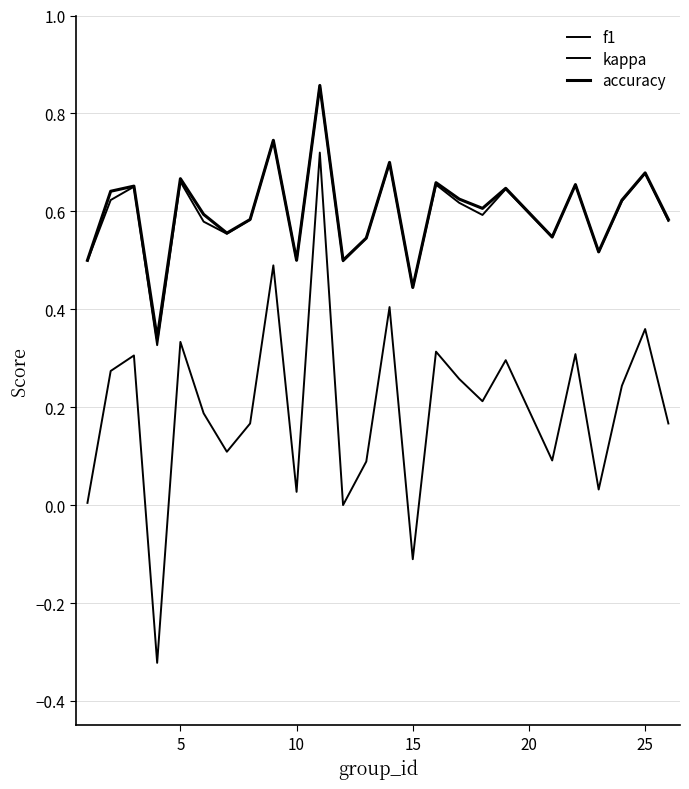

How many lines are shown in the chart?

3